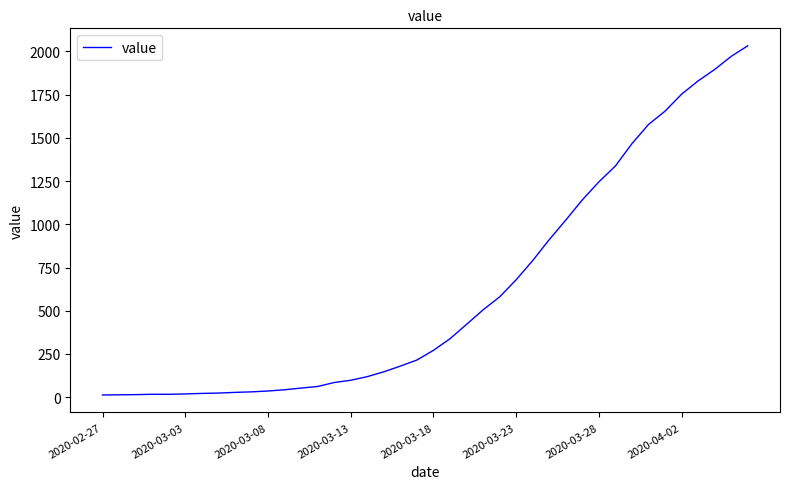

What is the sum of all values?

24656